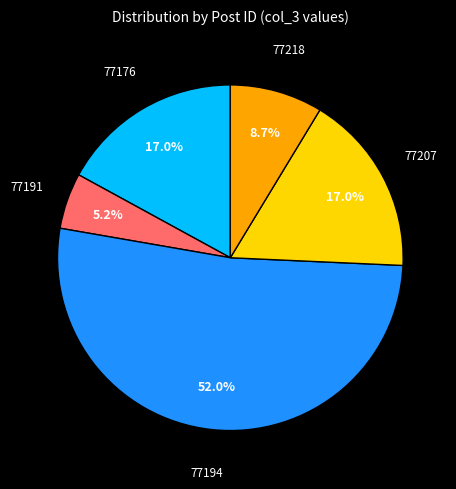

To the nearest percent, what percentage of the pie is 77191?

5%